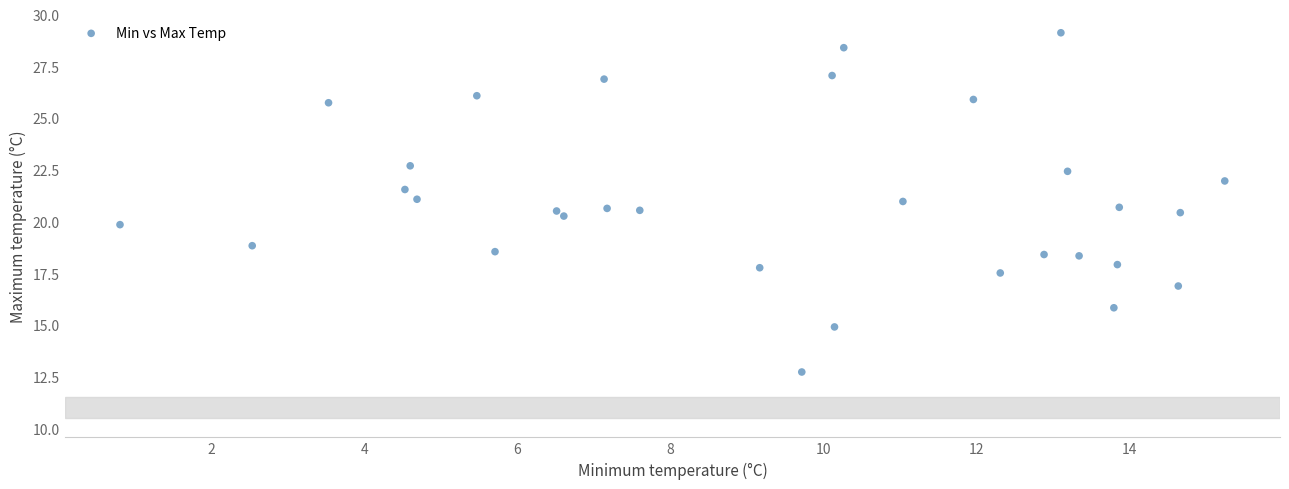

What is the range of X values (max minus min)?

14.4